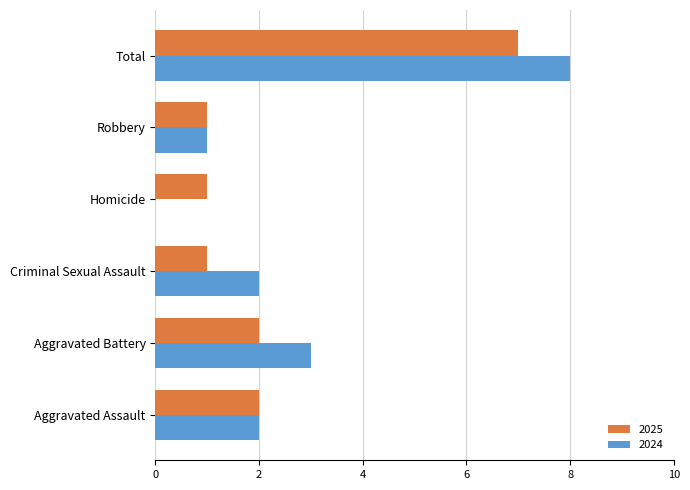

Which series has the widest spread of values?

2024